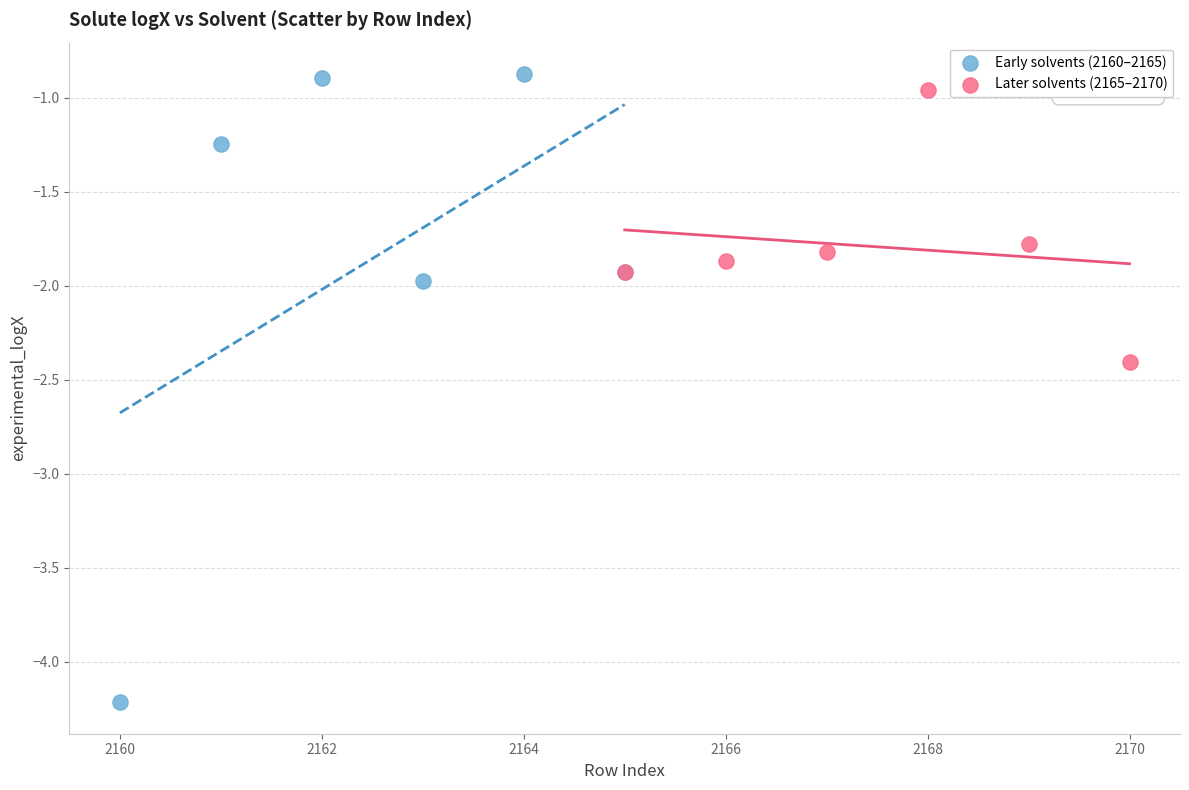

Which series reaches the minimum Y coordinate?

Early solvents (2160–2165)